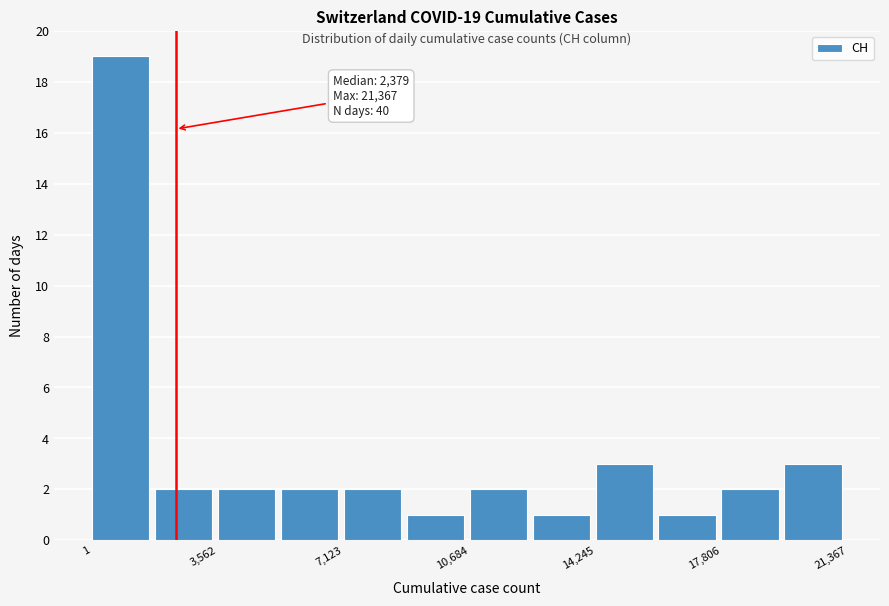

Read against the x-axis, roughly where is the centre of the tallest bar?

1000